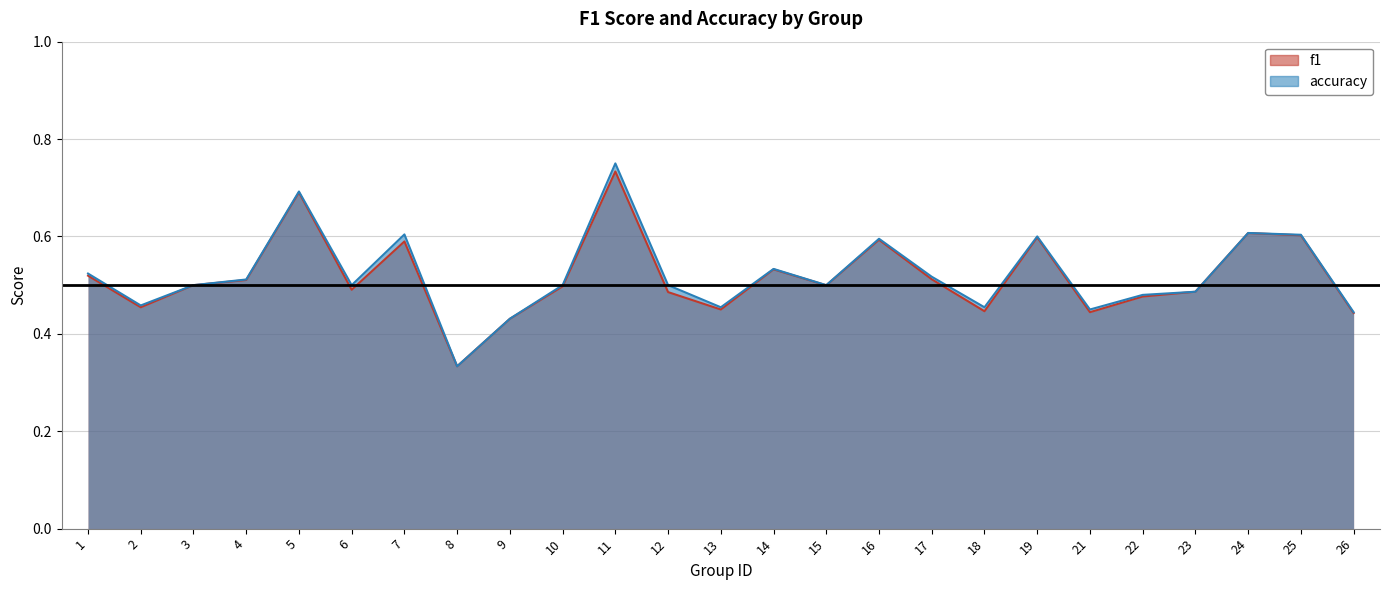

What is the maximum value shown in the chart?

0.8